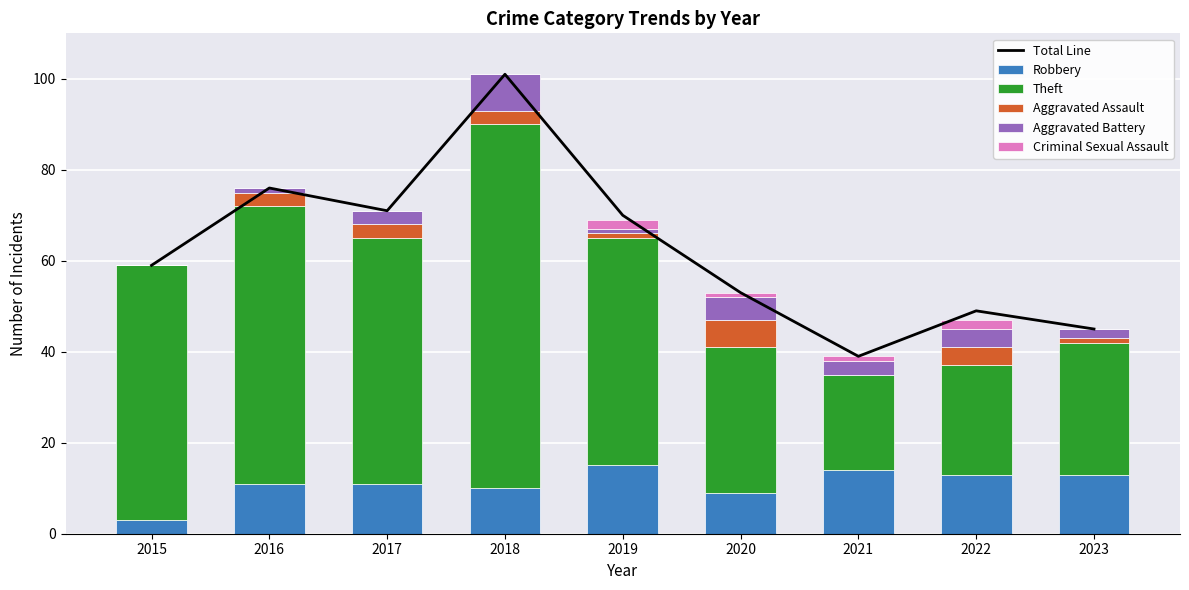

Read the Total Line value at 2022, to the nearest 5.

50